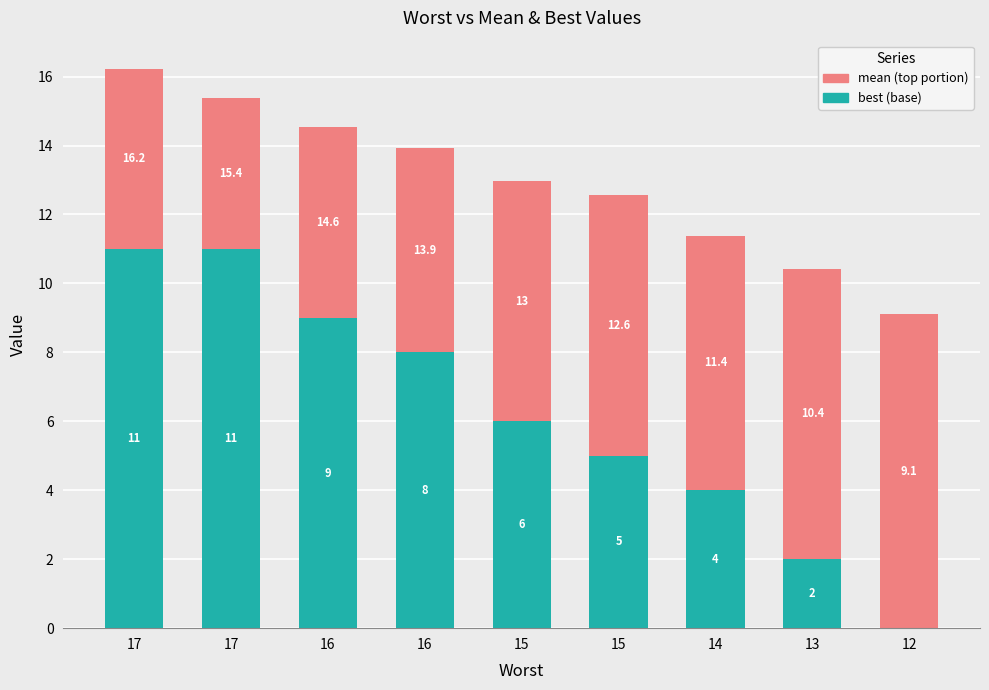

Is it true that mean equals 7.6 at 15?

True